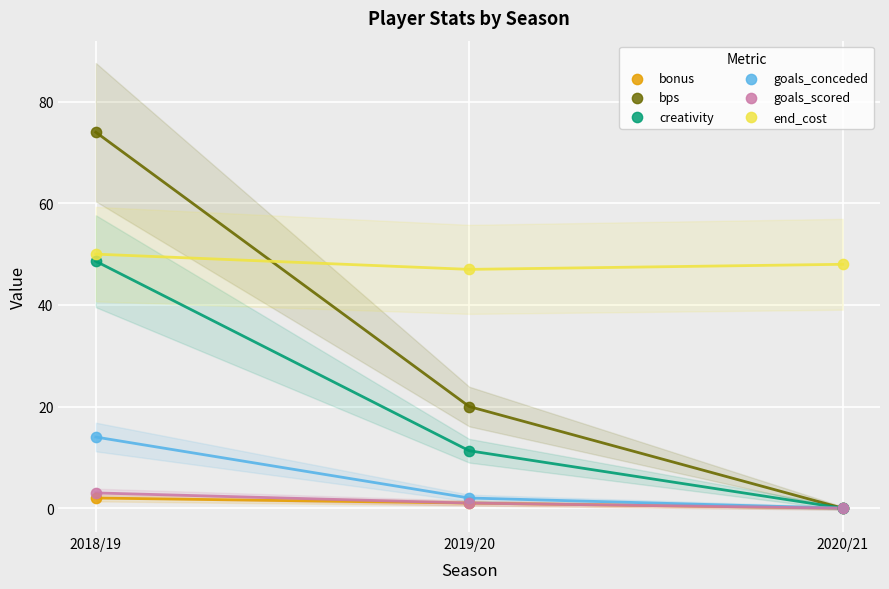

In the creativity series, what Y value is closest to 24?

11.3